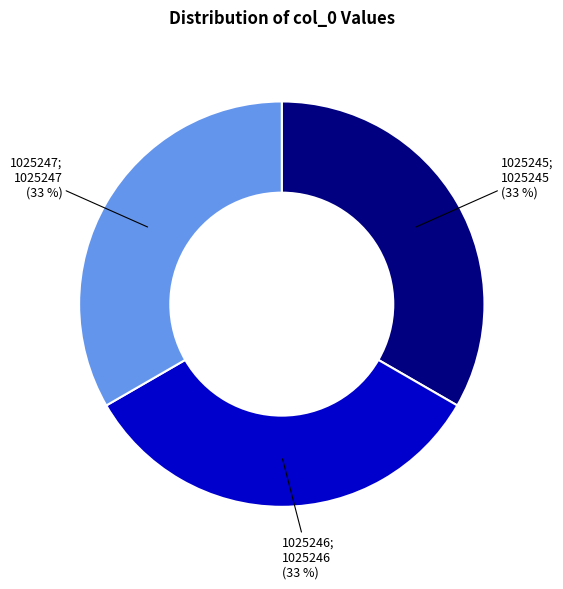

To the nearest percent, what portion does 1025246 represent?

33%